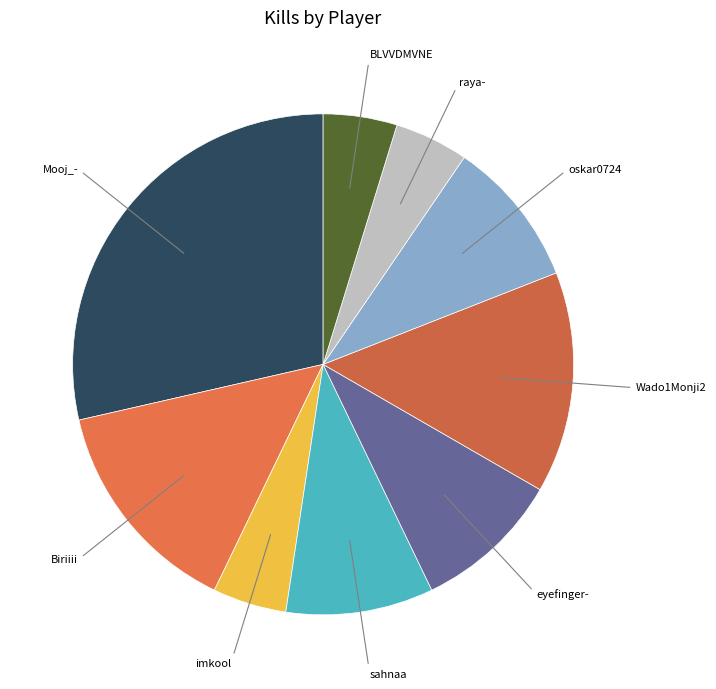

How many segments does this pie chart have?

9